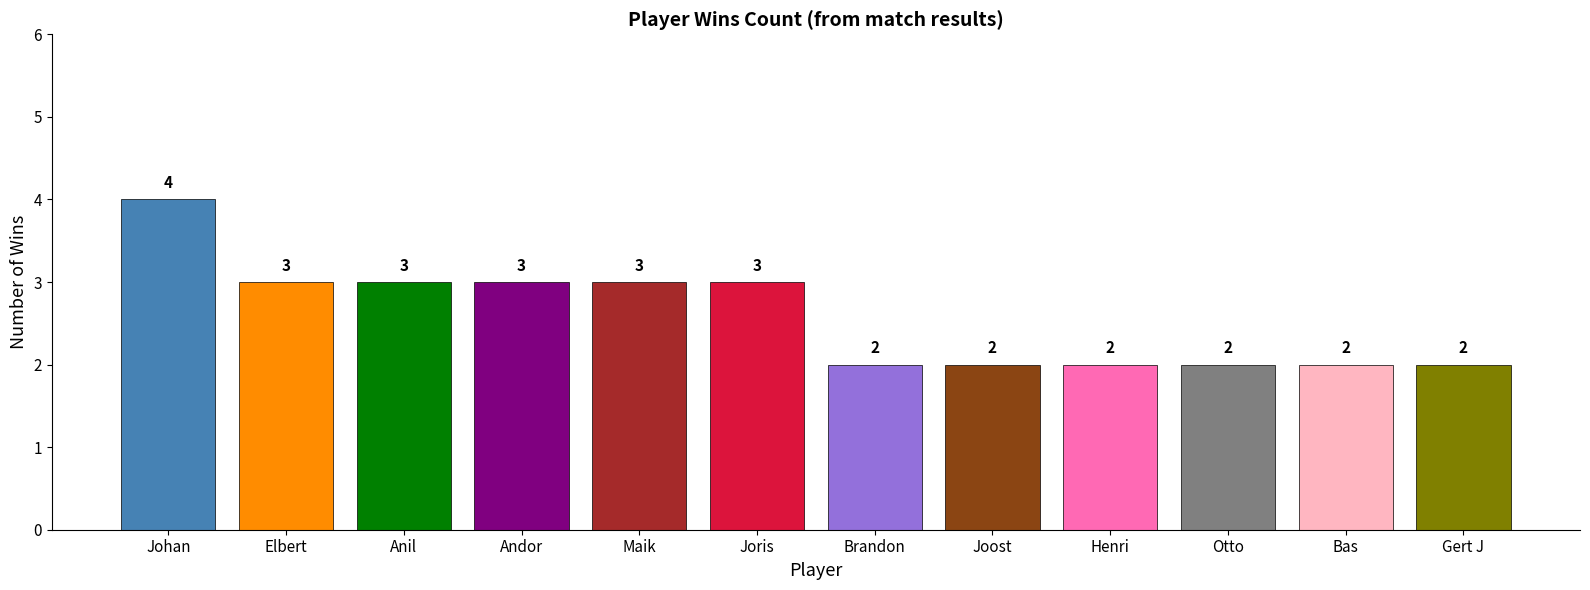

What is the label of the 3rd bar from the left?

Anil